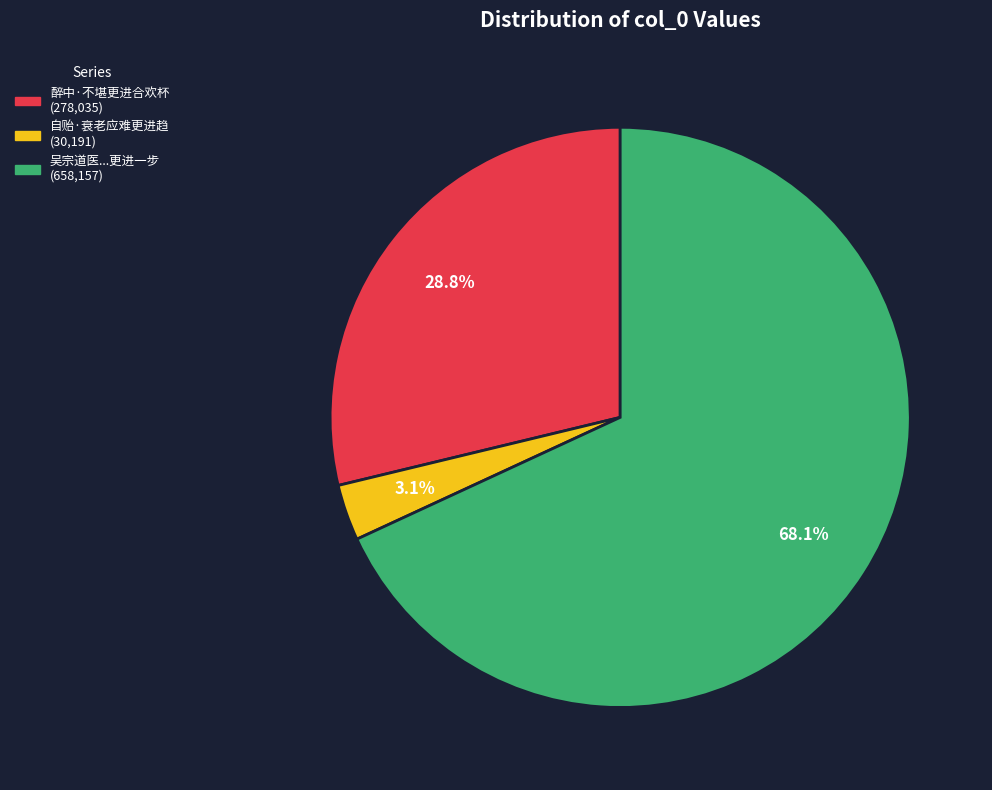

Is there a majority slice in this chart?

Yes